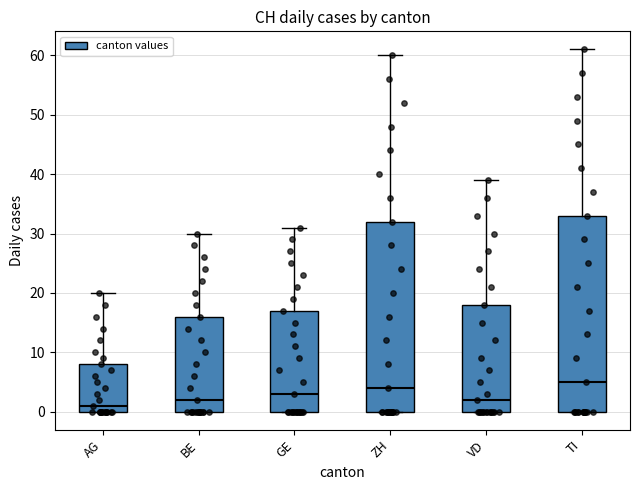

Reading left to right, read every box against the y-axis: the position of its median line, the range the box covers, and the ends of its whiskers. The values are not printed on the chart, so give them approximately, as read against the axis.

AG: median 1, box 0 to 8, whiskers 0 to 20
BE: median 2, box 0 to 16, whiskers 0 to 30
GE: median 3, box 0 to 17, whiskers 0 to 31
ZH: median 4, box 0 to 32, whiskers 0 to 60
VD: median 2, box 0 to 18, whiskers 0 to 39
TI: median 5, box 0 to 33, whiskers 0 to 61